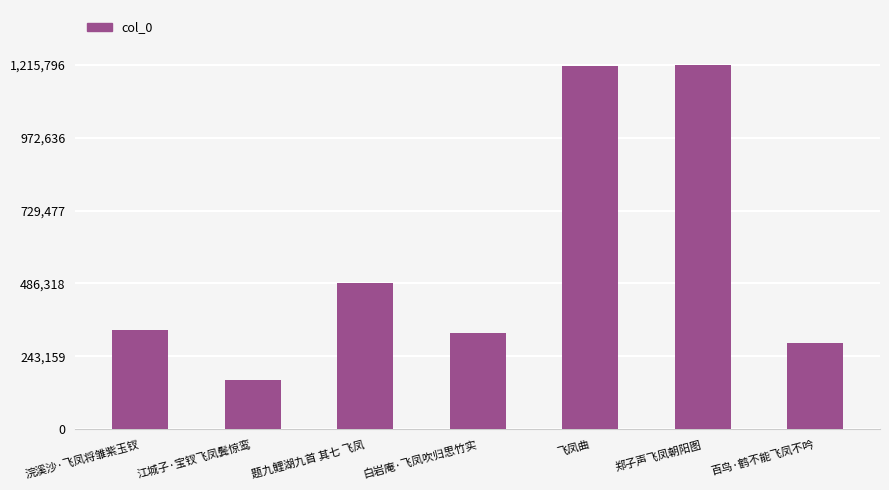

What is the value of the 2nd bar from the left?

163023